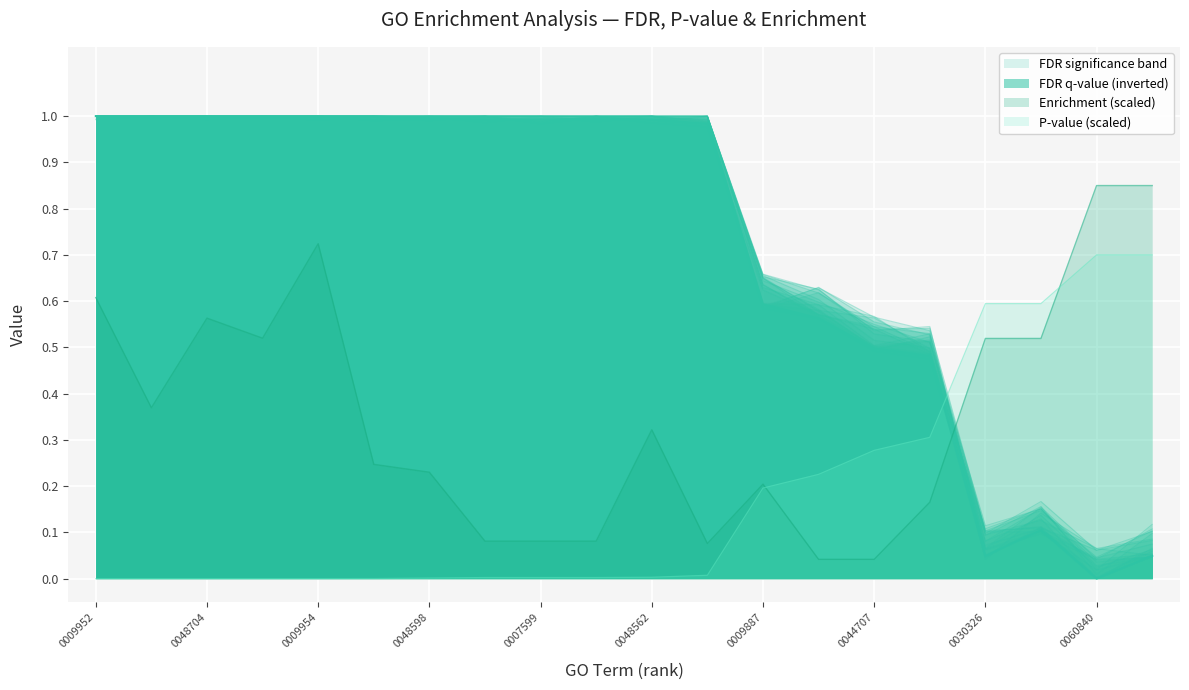

True or false: FDR q-value and P-value intersect in this chart.

True